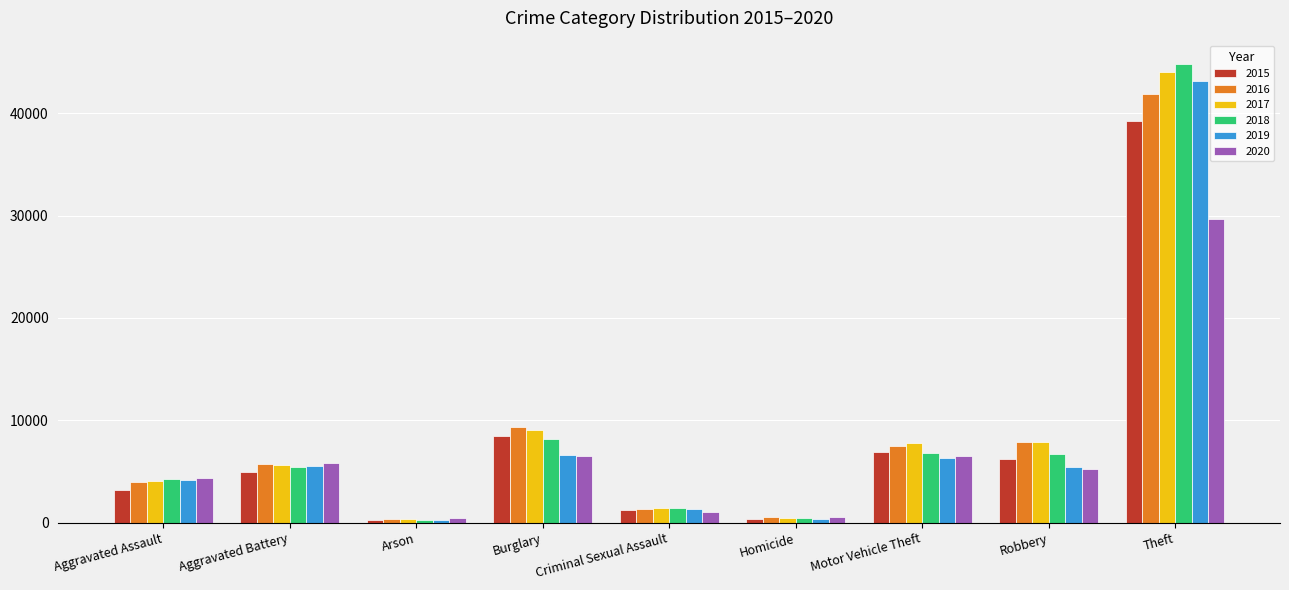

Between Criminal Sexual Assault and Robbery, which series saw the biggest shift?

2016